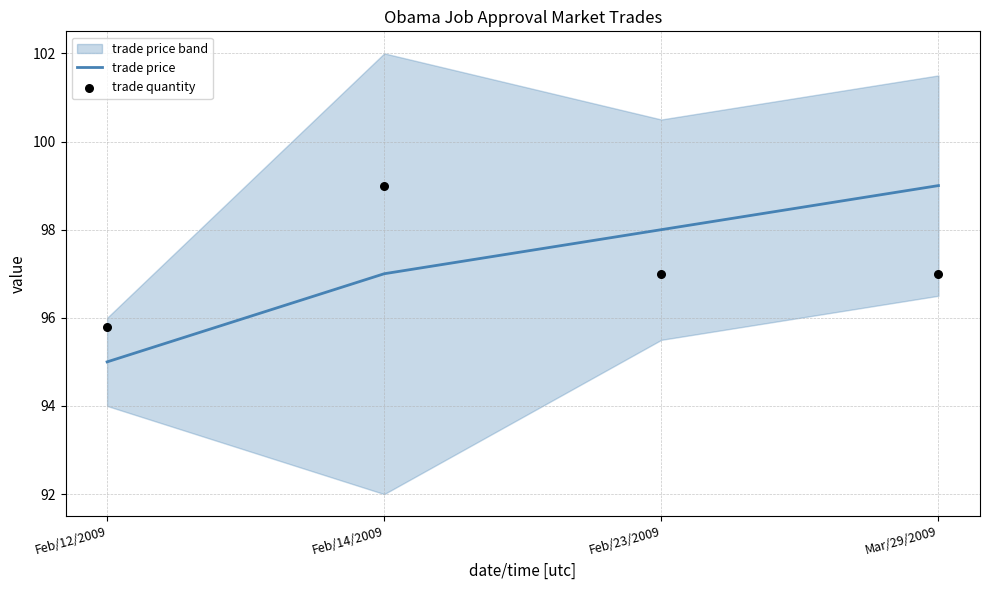

What is the minimum value for trade price?

95